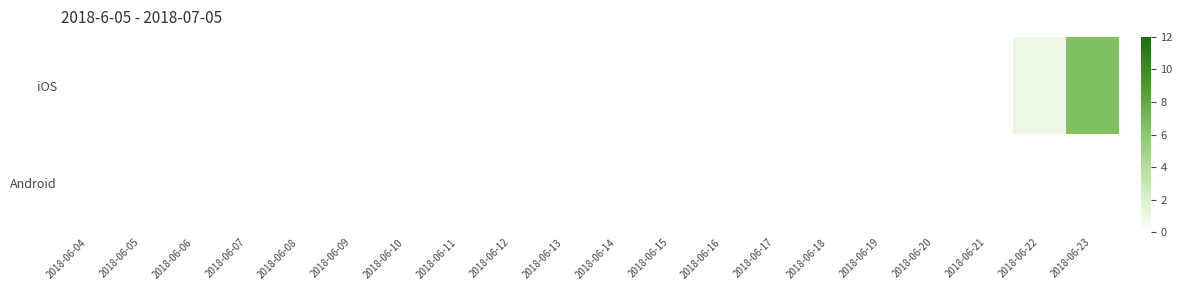

Which series has the largest total across all categories?

iOS